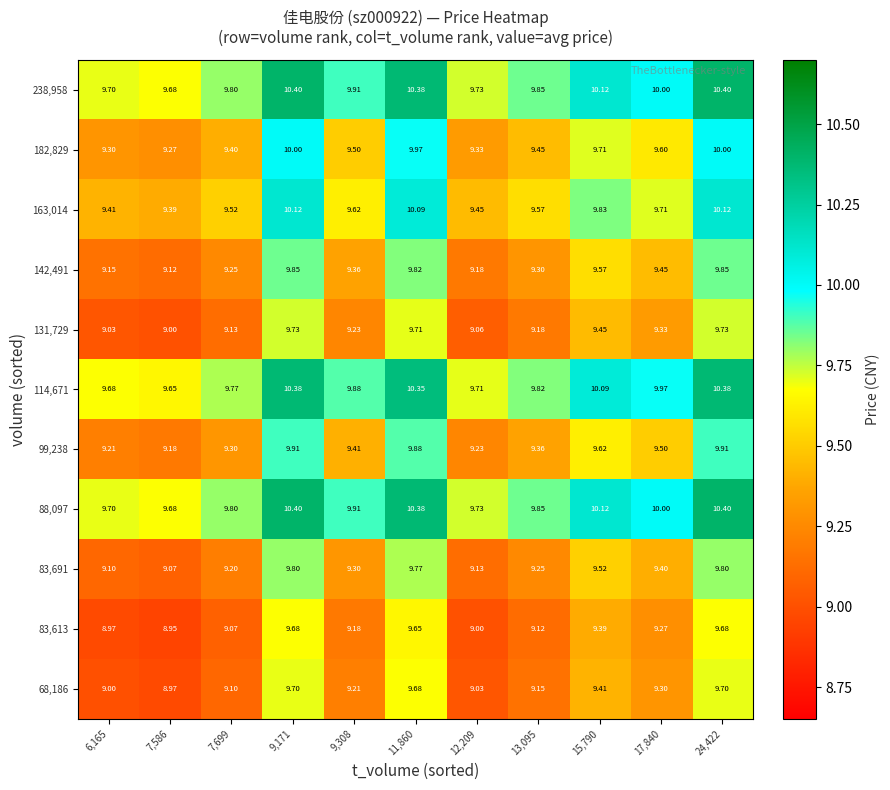

Is the value of 182,829 at 7,699 greater than the value of 131,729 at 9,308?

Yes